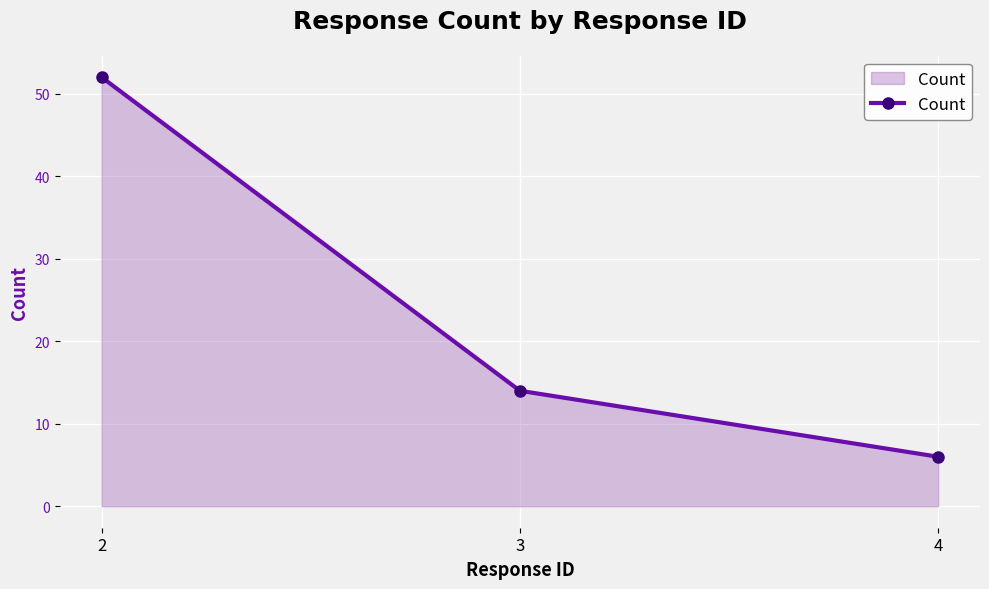

Which has a higher value, 4 or 3?

3